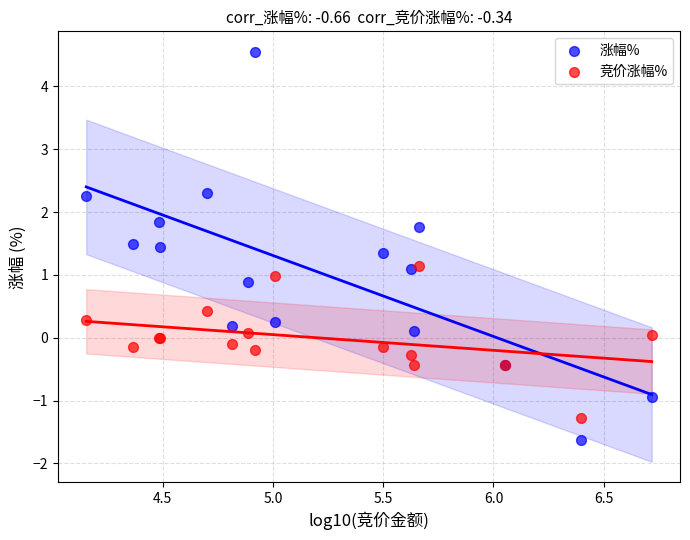

Which series has the largest Y range (max minus min)?

涨幅%